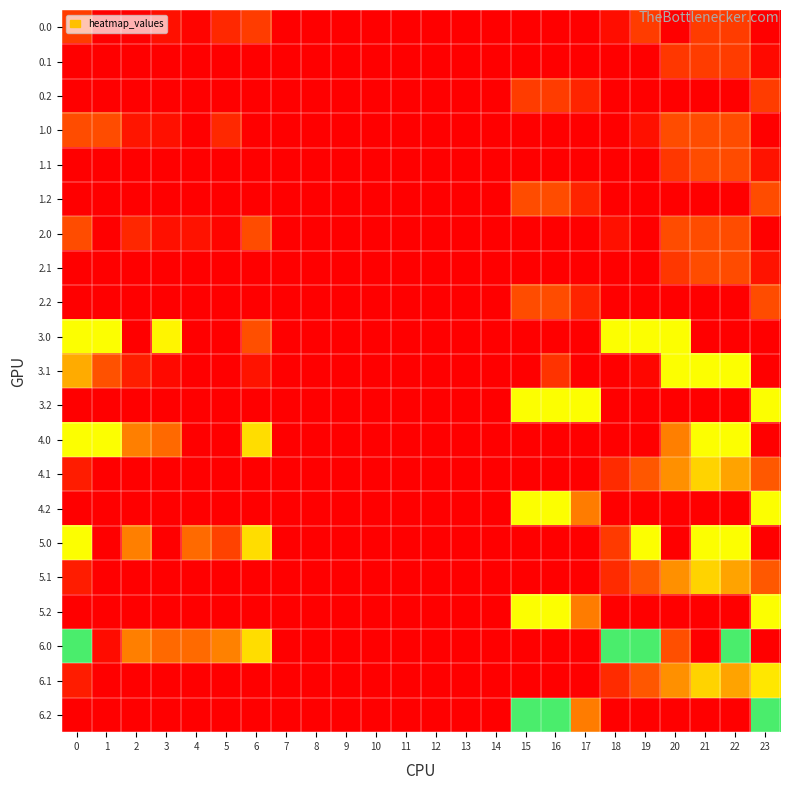

At how many categories does at least one series exceed 80?

7